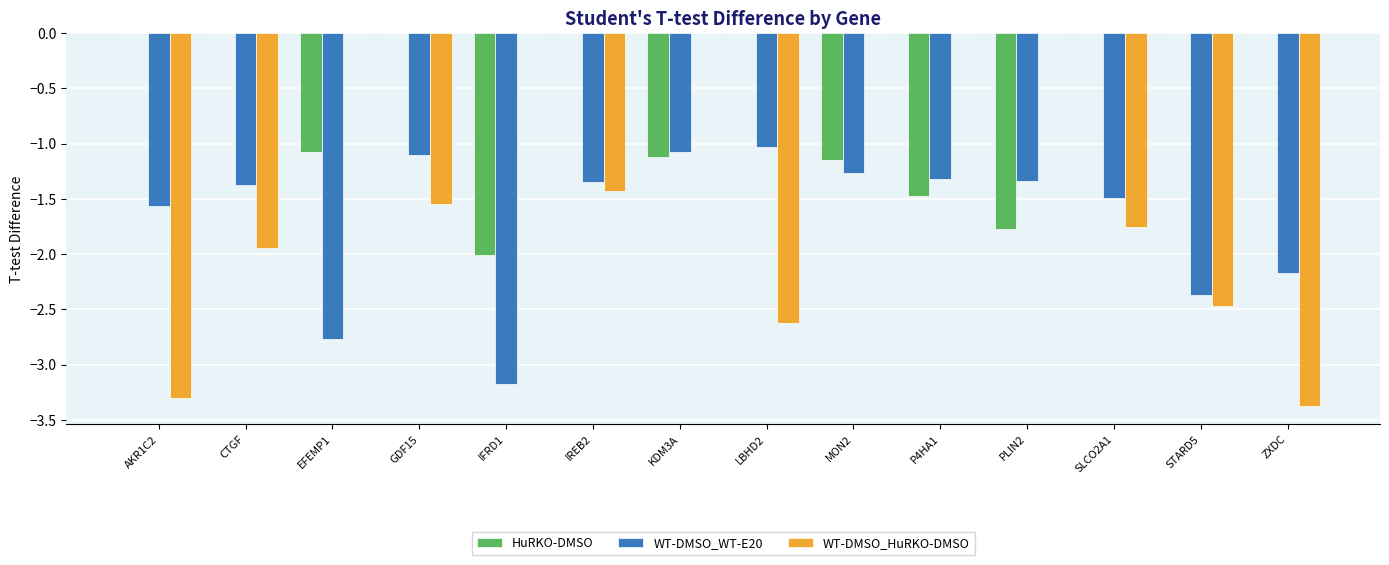

Between GDF15 and ZXDC, which series saw the biggest shift?

WT-DMSO_HuRKO-DMSO